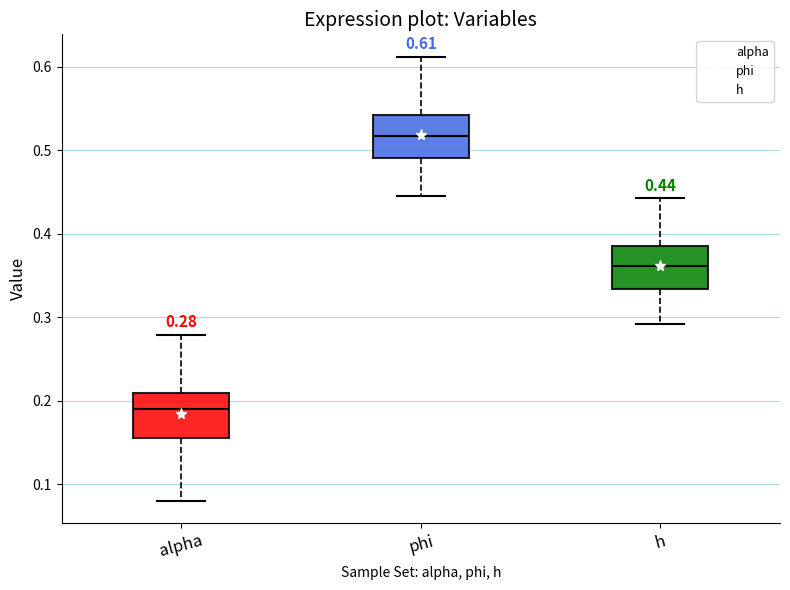

Which box's median line is the highest?

phi